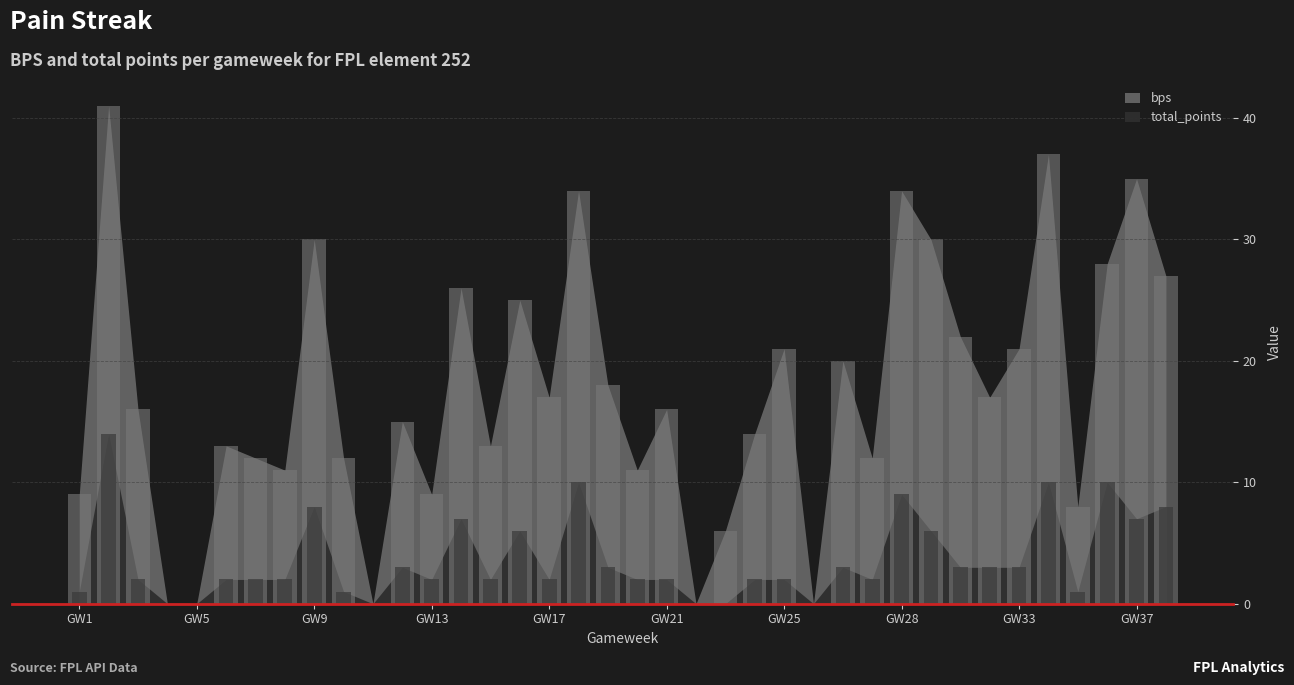

What is the maximum value for bps?

41